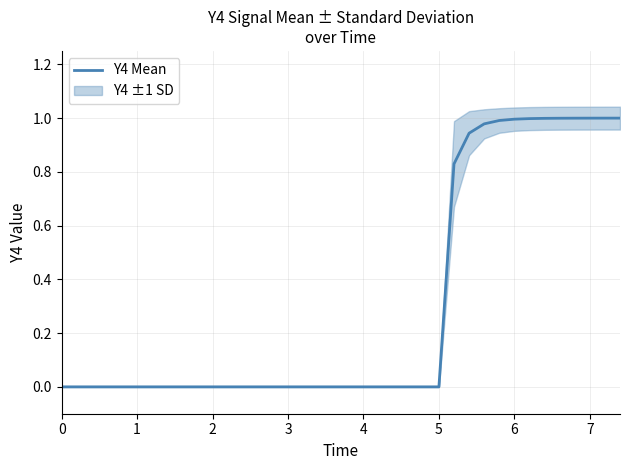

Reading left to right, extract all data points from this chart.

0.0	0.0	0.0	0.0	0.0	0.0	0.0	0.0	0.0	0.0	0.0	0.0	0.0	0.0	0.0	0.0	0.0	0.0	0.0	0.0	0.0	0.0	0.0	0.0	0.0	0.0	0.8	0.9	1.0	1.0	1.0	1.0	1.0	1.0	1.0	1.0	1.0	1.0